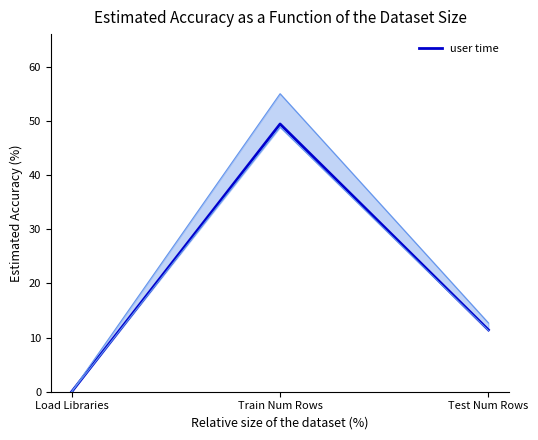

Between Load Libraries and Train Num Rows, which is larger?

Train Num Rows